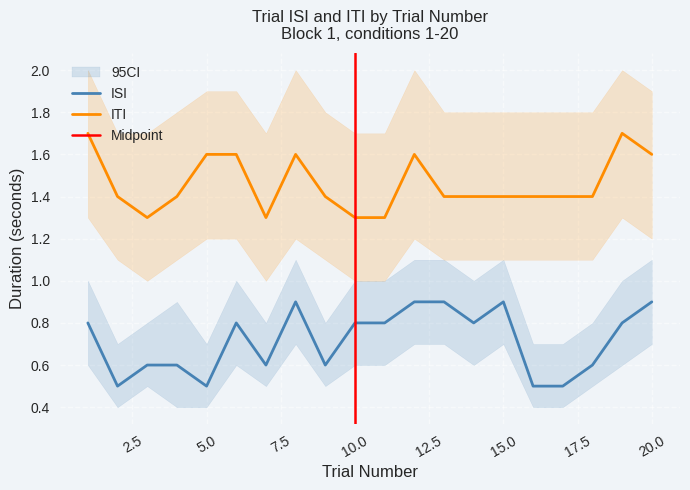

Is the value of ISI at 10.0 greater than the value of ITI at 15.0?

No